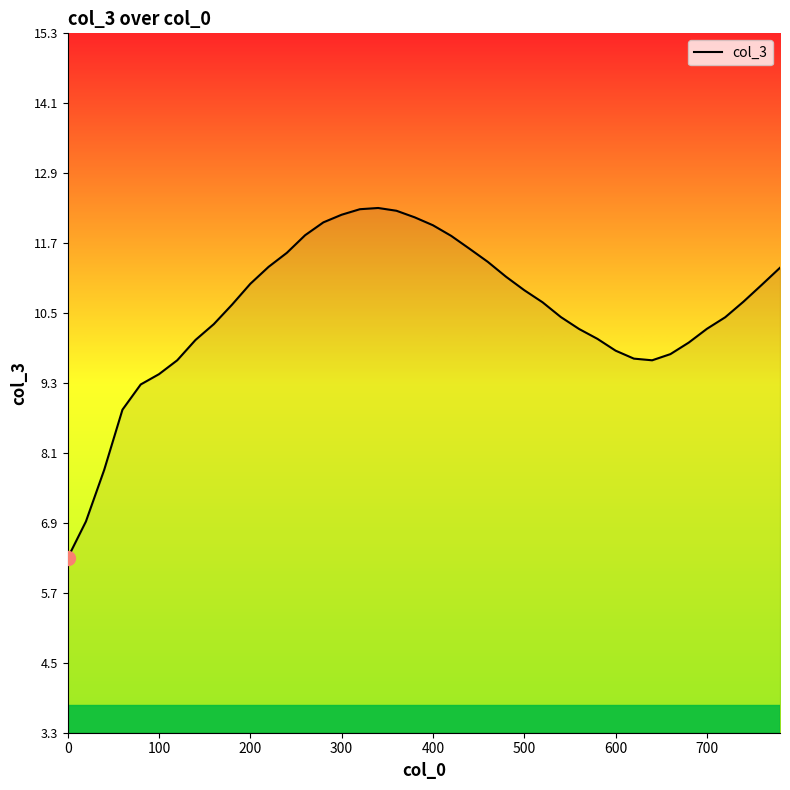

What is the maximum value shown in the chart?

12.3